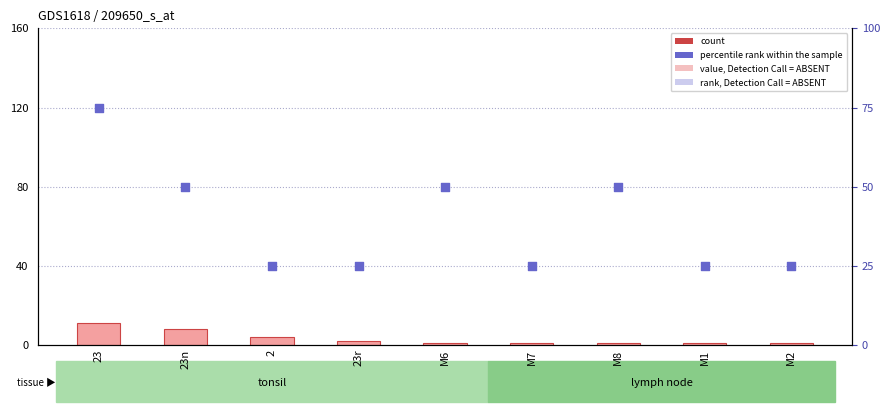

What are all the series names shown in the legend?

count, percentile rank within the sample